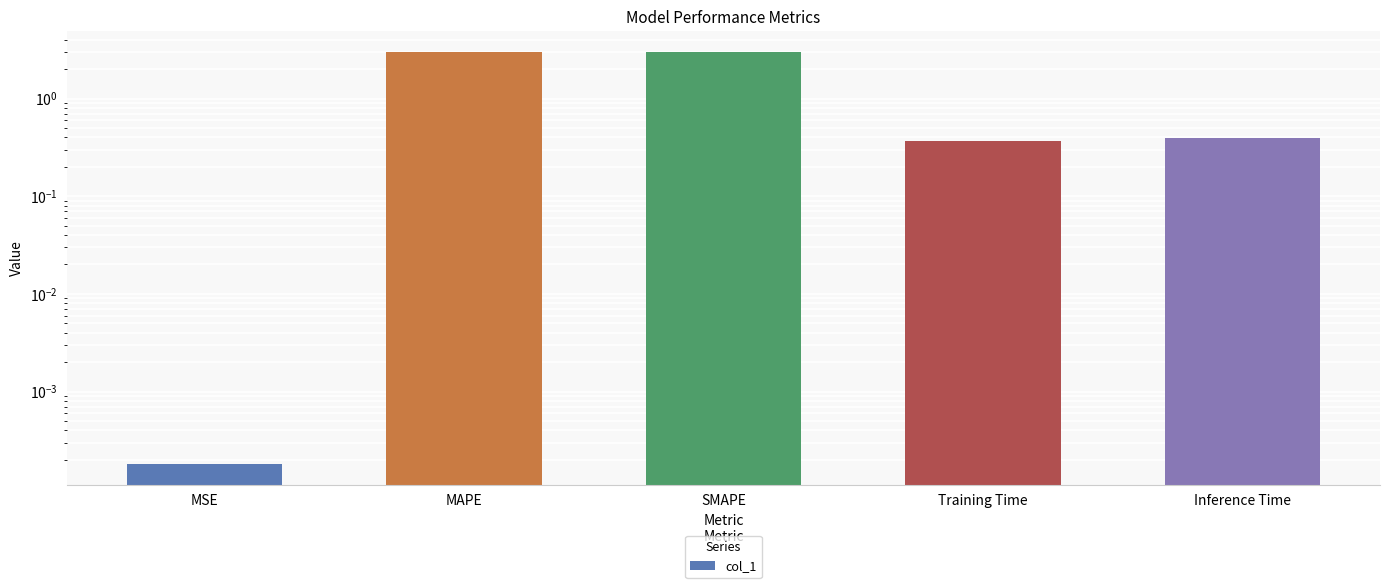

How many distinct data groups are displayed?

1